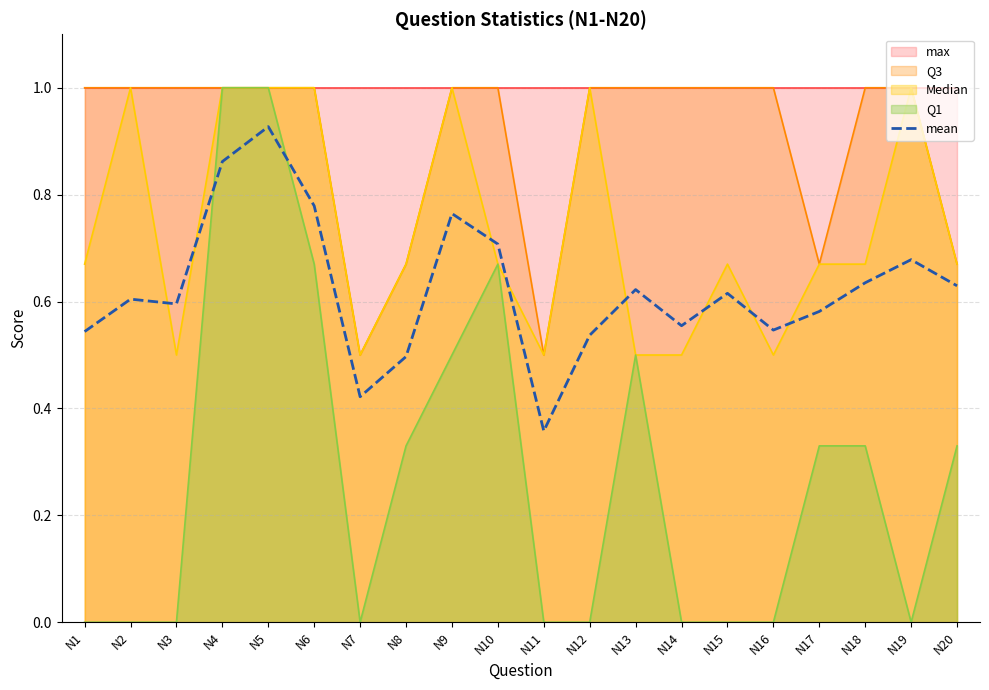

The value at N19 is 0.5. True or false?

False